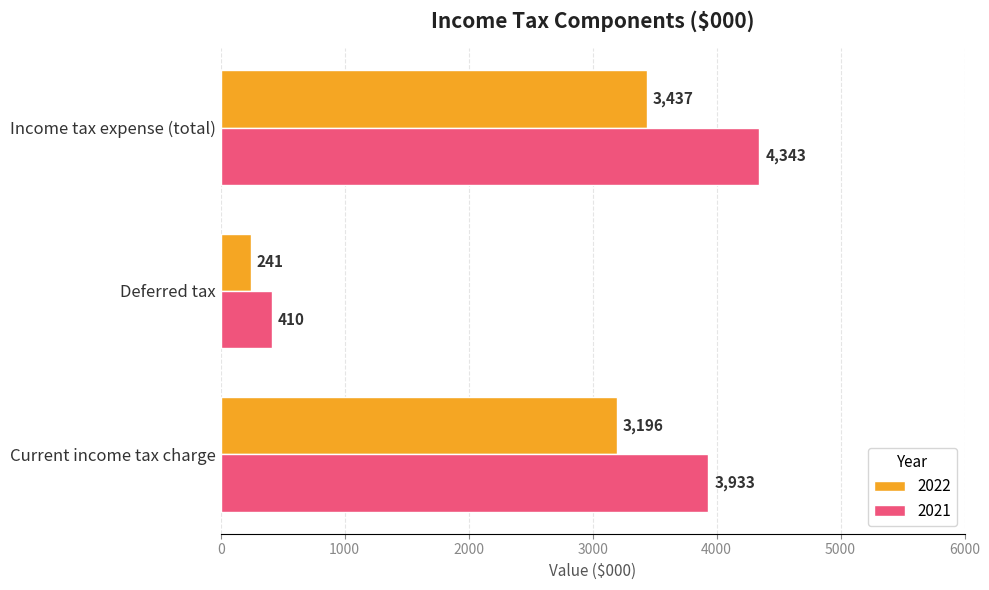

Where is 2021 nearest to the value 2376?

Current income tax charge